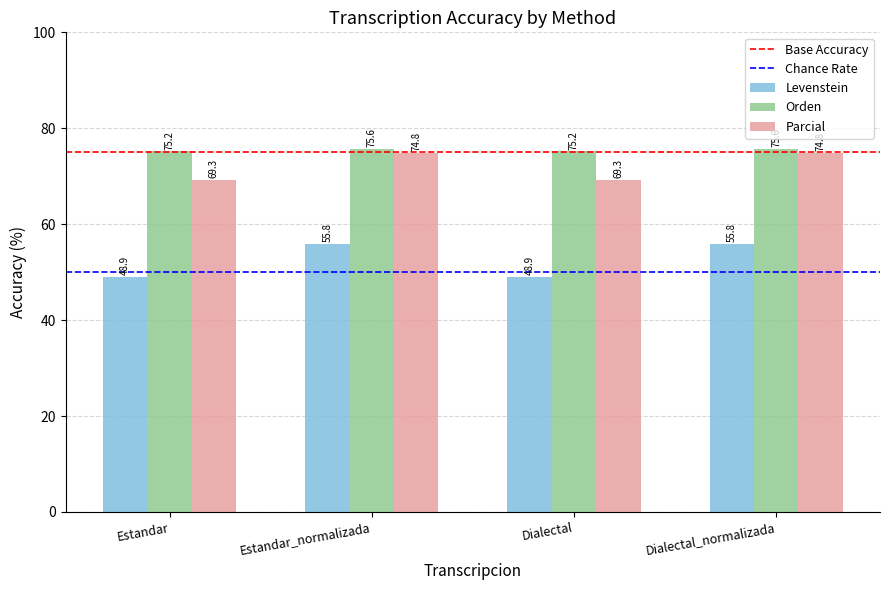

Reading left to right, transcribe all the data shown in this chart.

Levenstein: Estandar=48.9	Estandar_normalizada=55.8	Dialectal=48.9	Dialectal_normalizada=55.8
Orden: Estandar=75.2	Estandar_normalizada=75.6	Dialectal=75.2	Dialectal_normalizada=75.6
Parcial: Estandar=69.3	Estandar_normalizada=74.8	Dialectal=69.3	Dialectal_normalizada=74.8